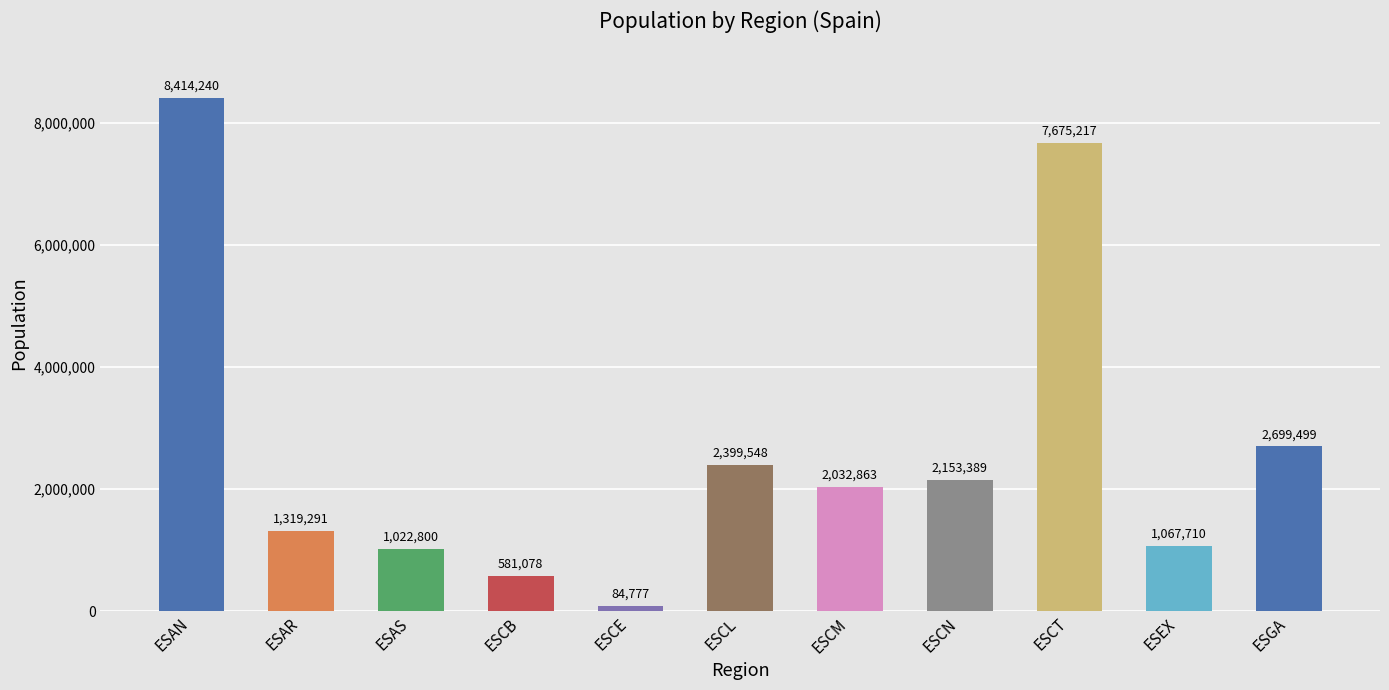

Reading left to right, list all the values displayed in this chart.

ESAN=8414240	ESAR=1319291	ESAS=1022800	ESCB=581078	ESCE=84777	ESCL=2399548	ESCM=2032863	ESCN=2153389	ESCT=7675217	ESEX=1067710	ESGA=2699499